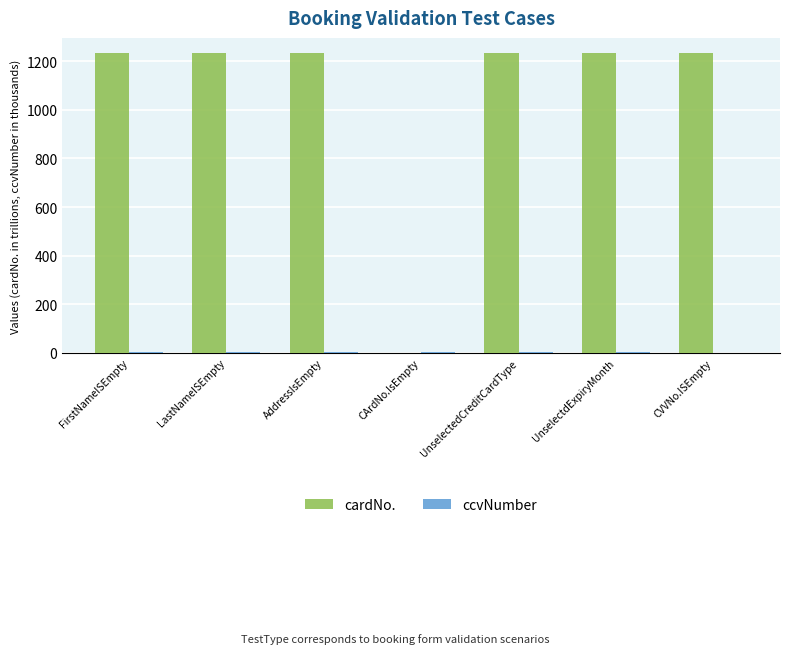

Which series has the largest total across all categories?

cardNo.